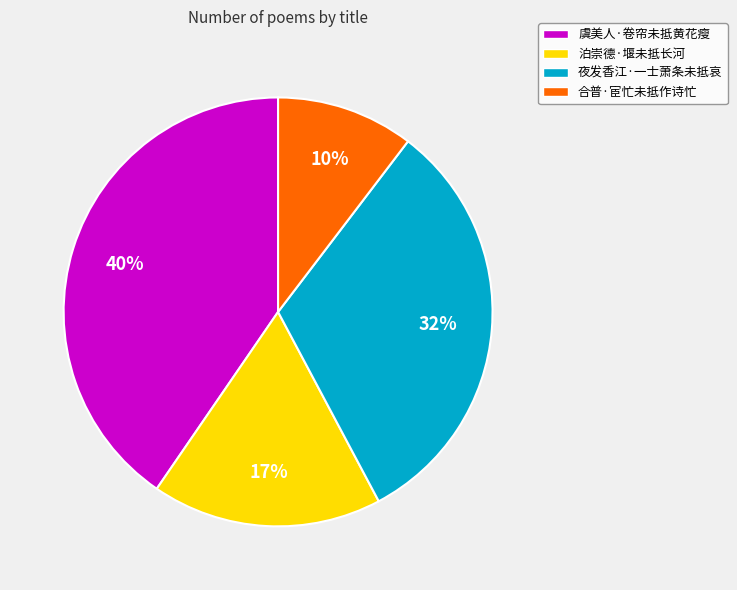

To the nearest percent, what is the average slice percentage?

25%